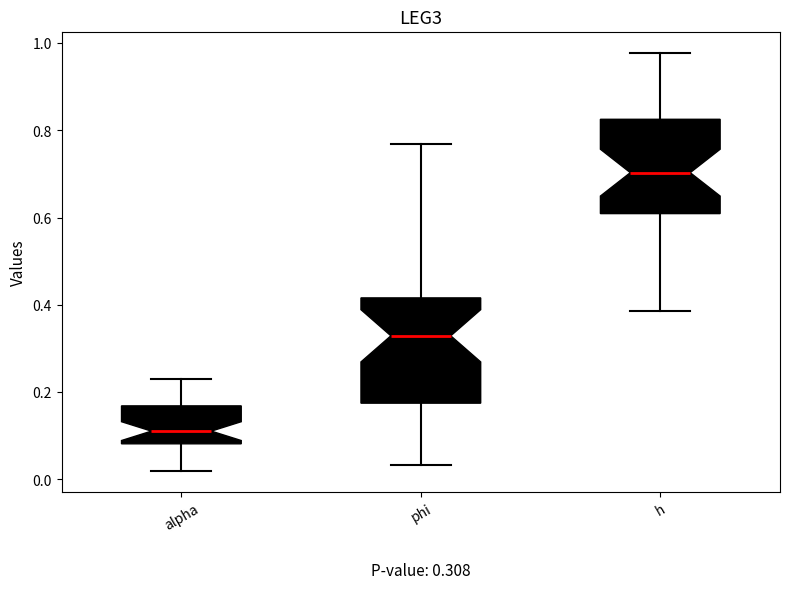

Comparing the boxes themselves (not the whiskers), which one is the tallest?

phi